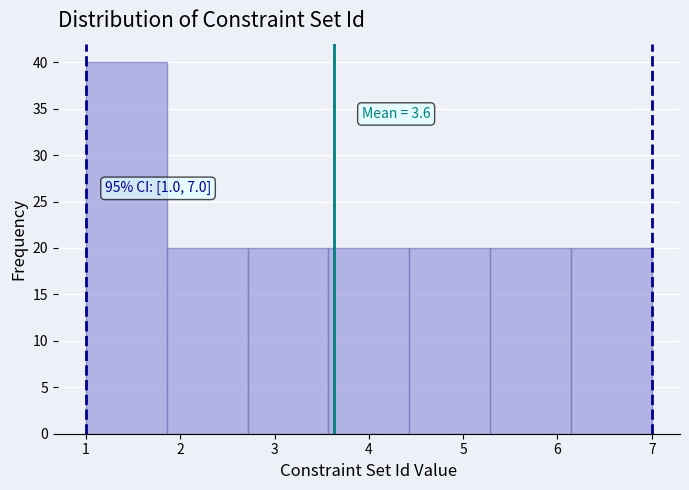

Which range on the x-axis has the tallest bar?

1.0 to 1.9